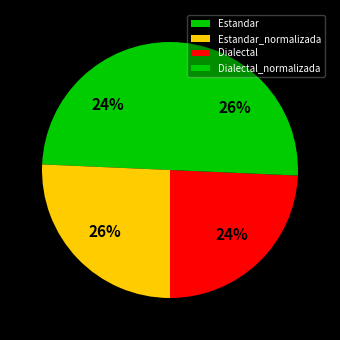

Which slice is the smallest?

Estandar